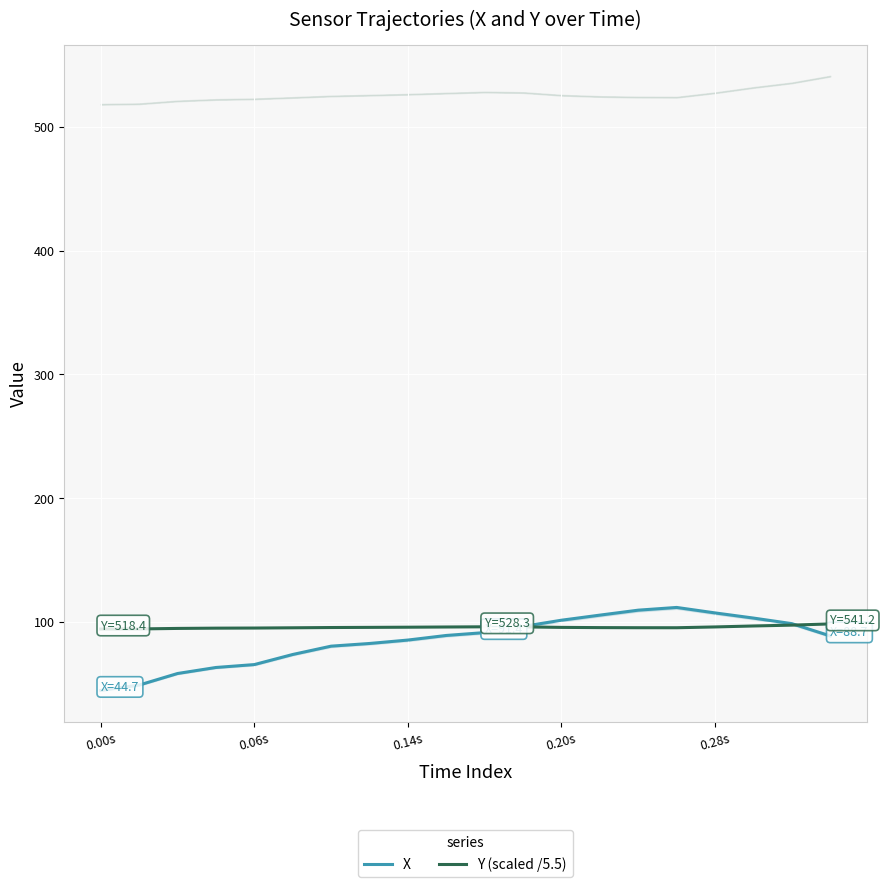

Reading left to right, list all the values displayed in this chart.

X: 44.7	49.0	58.3	63.2	65.5	73.7	80.4	82.6	85.4	89.1	91.4	96.4	101.4	105.5	109.5	111.7	107.3	103.1	98.6	88.7
Y (scaled /5.5): 94.3	94.3	94.8	95.0	95.1	95.3	95.5	95.6	95.7	95.9	96.1	96.0	95.6	95.4	95.3	95.3	95.9	96.7	97.4	98.4